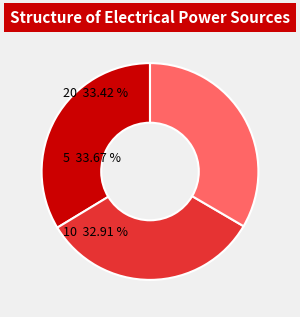

Does any single category account for the majority?

No